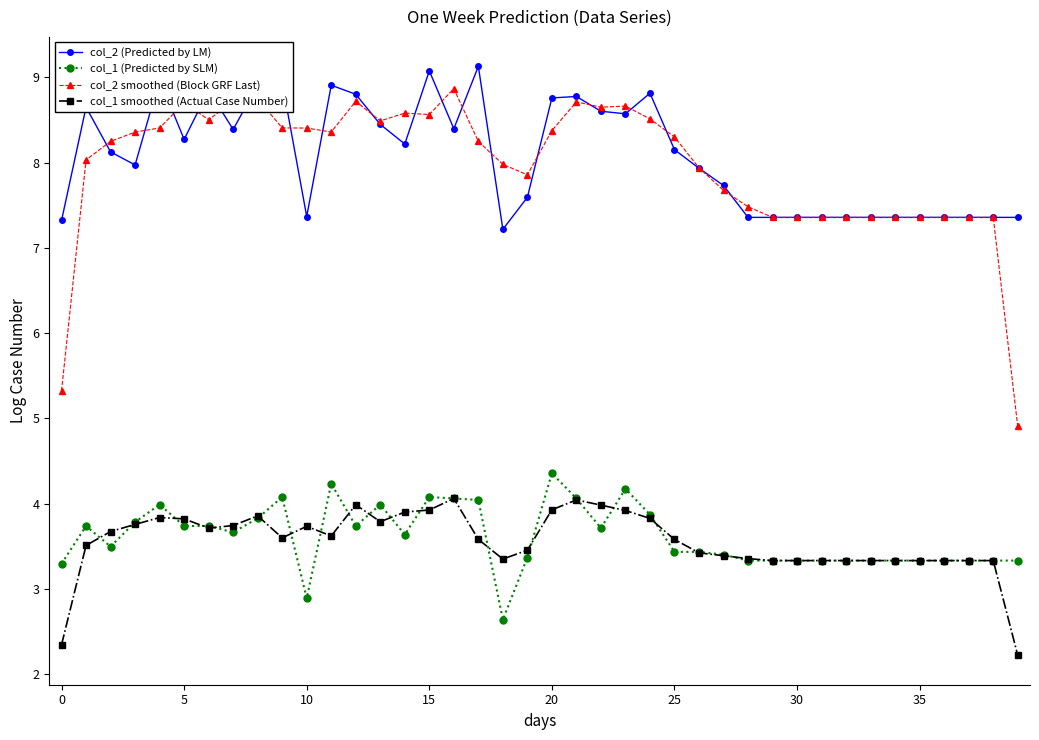

What is the lowest value of the col_2 (Predicted by LM) series?

7.2